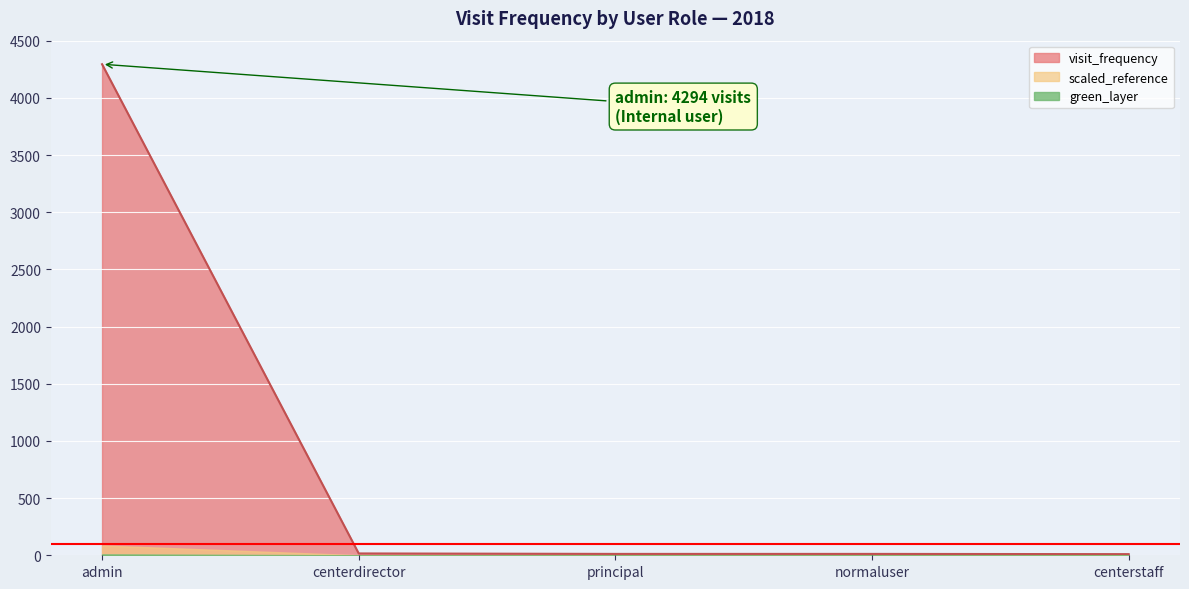

What is the label of the 4th point from the right?

centerdirector